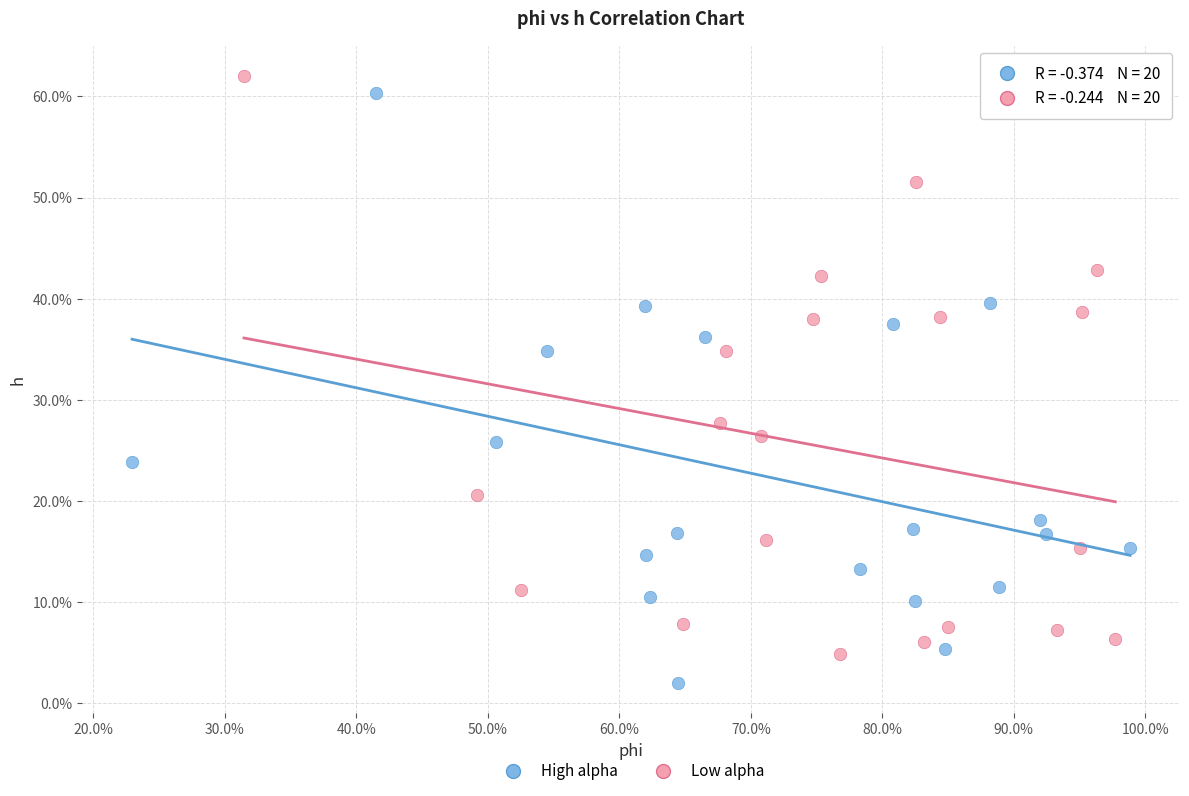

What are all the series names shown in the legend?

High alpha, Low alpha